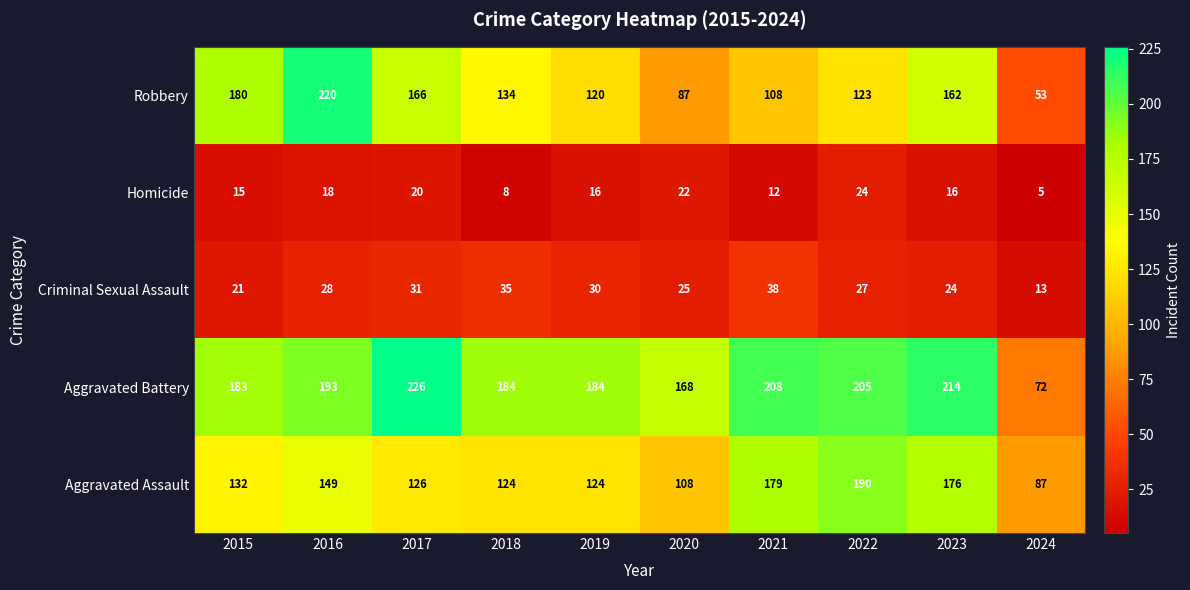

What is the difference between the second highest and second lowest values in the Homicide series?

14